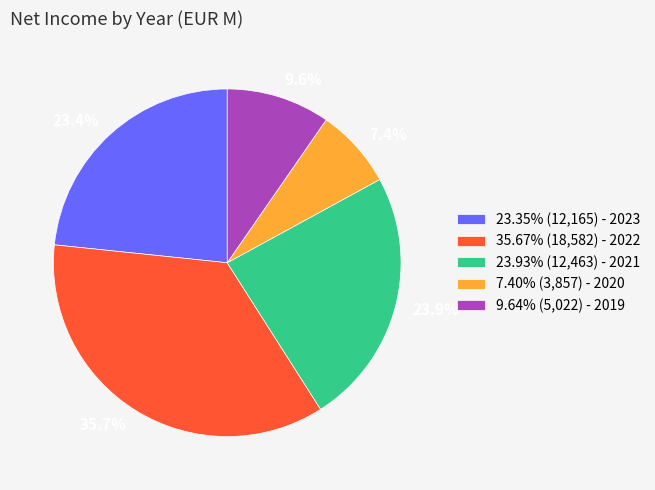

Does 7.40% (3,857) - 2020 account for over 50% of the chart?

No